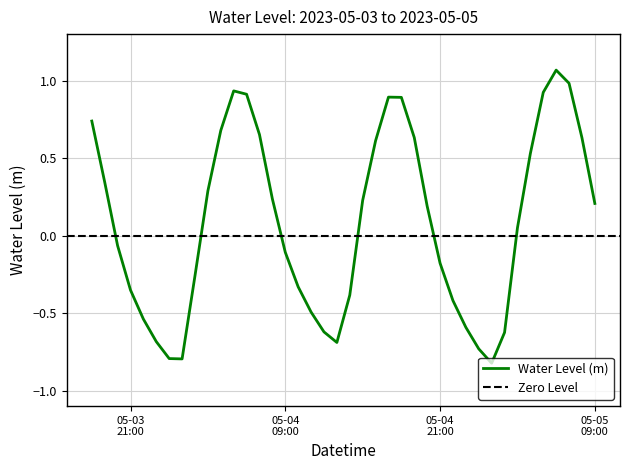

What is the minimum value shown in the chart?

-0.8